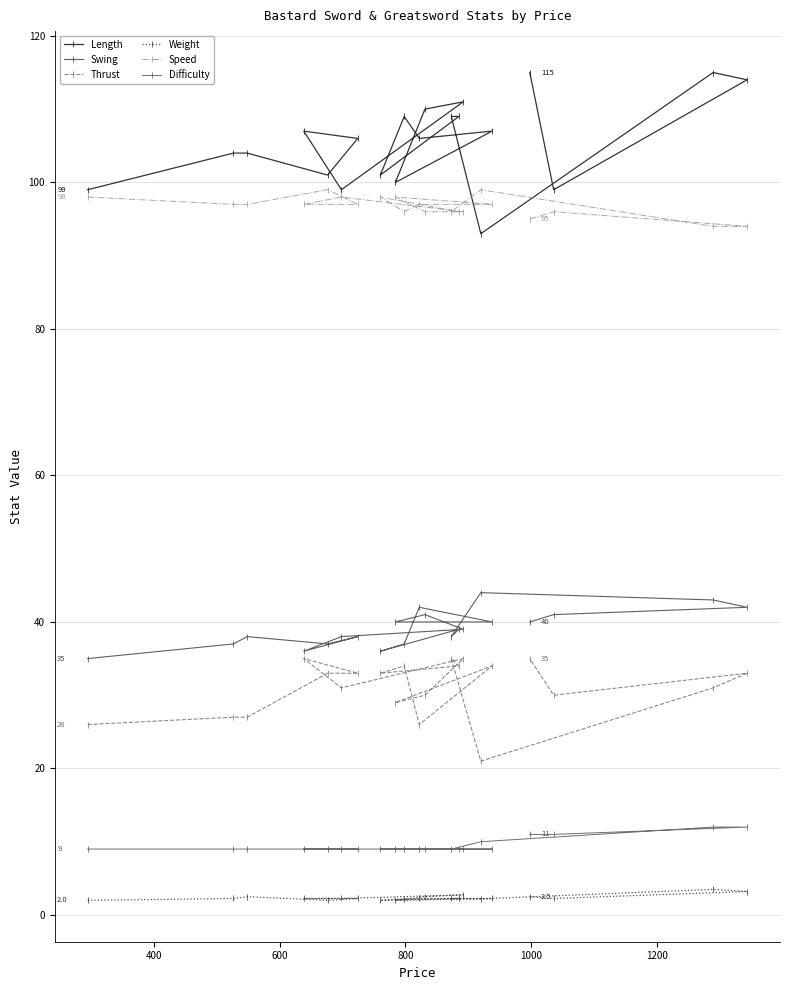

What is the difference between the second highest and minimum values in the Speed series?

5.0